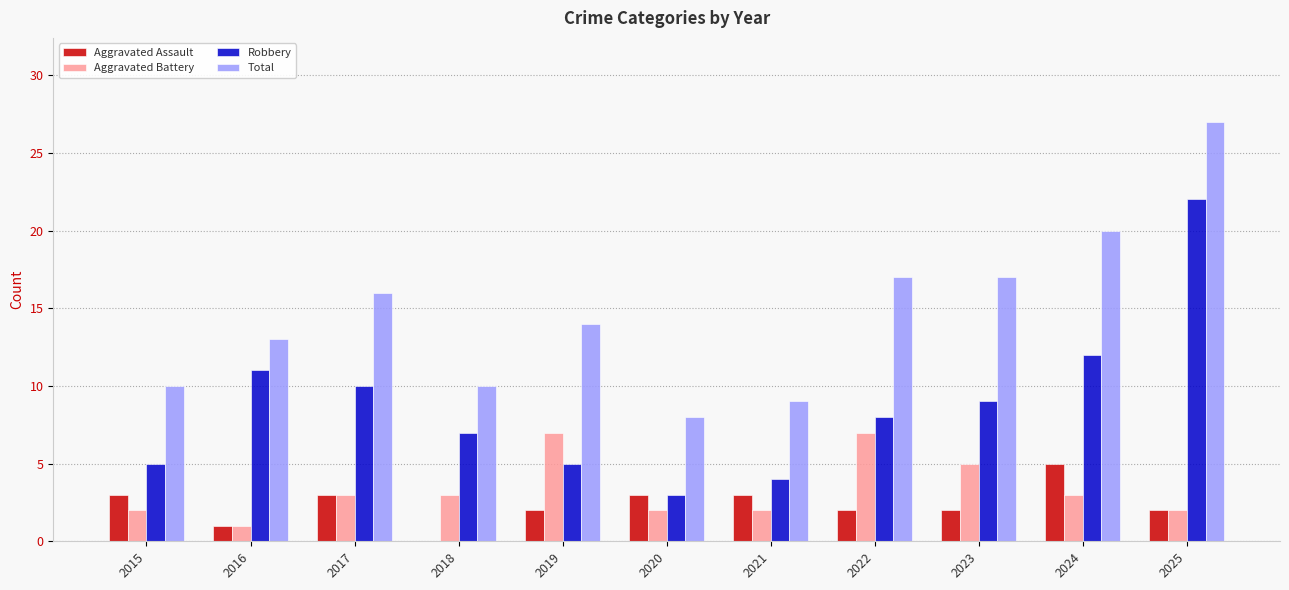

What is the greatest value displayed?

27